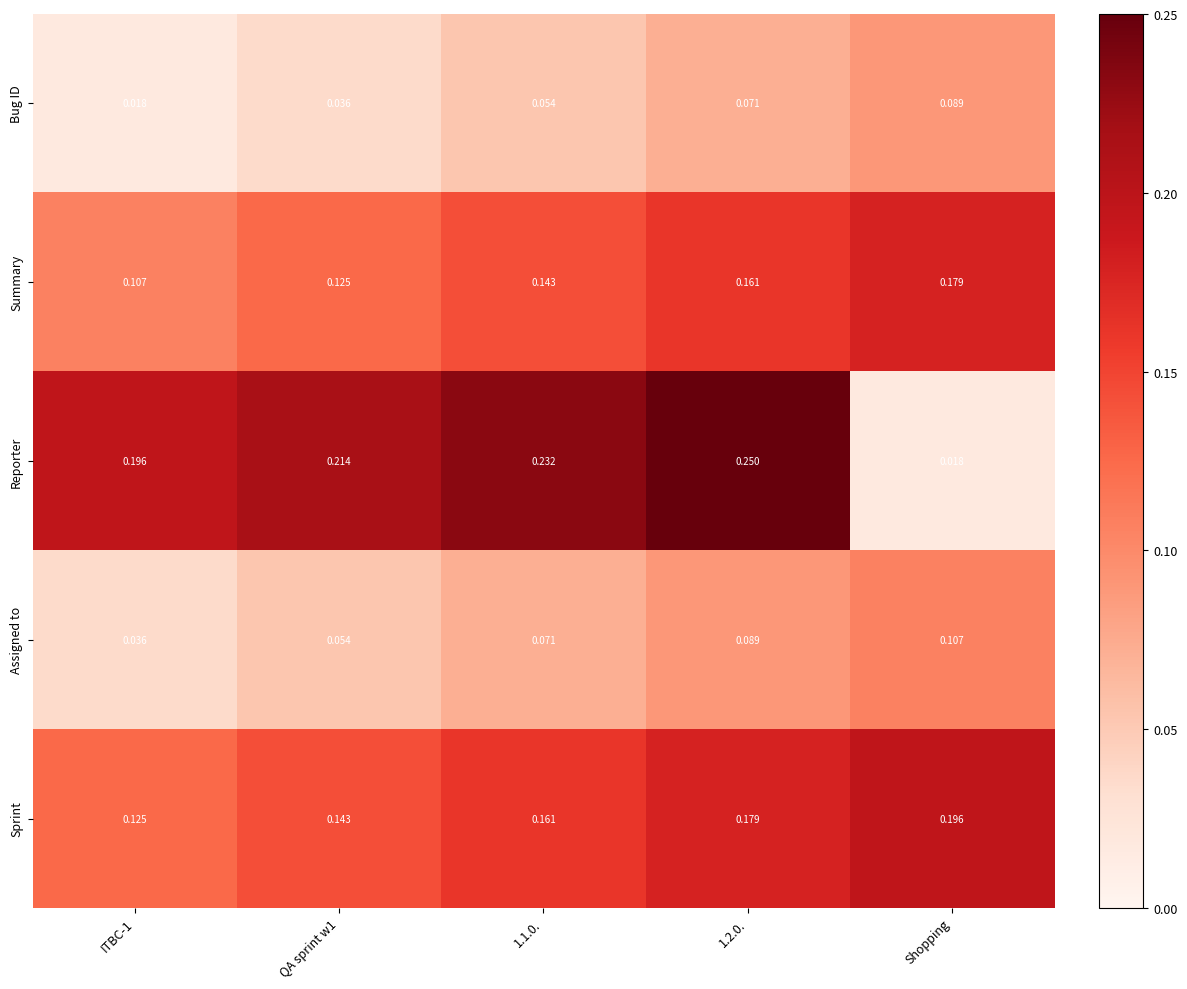

Between ITBC-1 and Shopping, which series saw the biggest shift?

Reporter